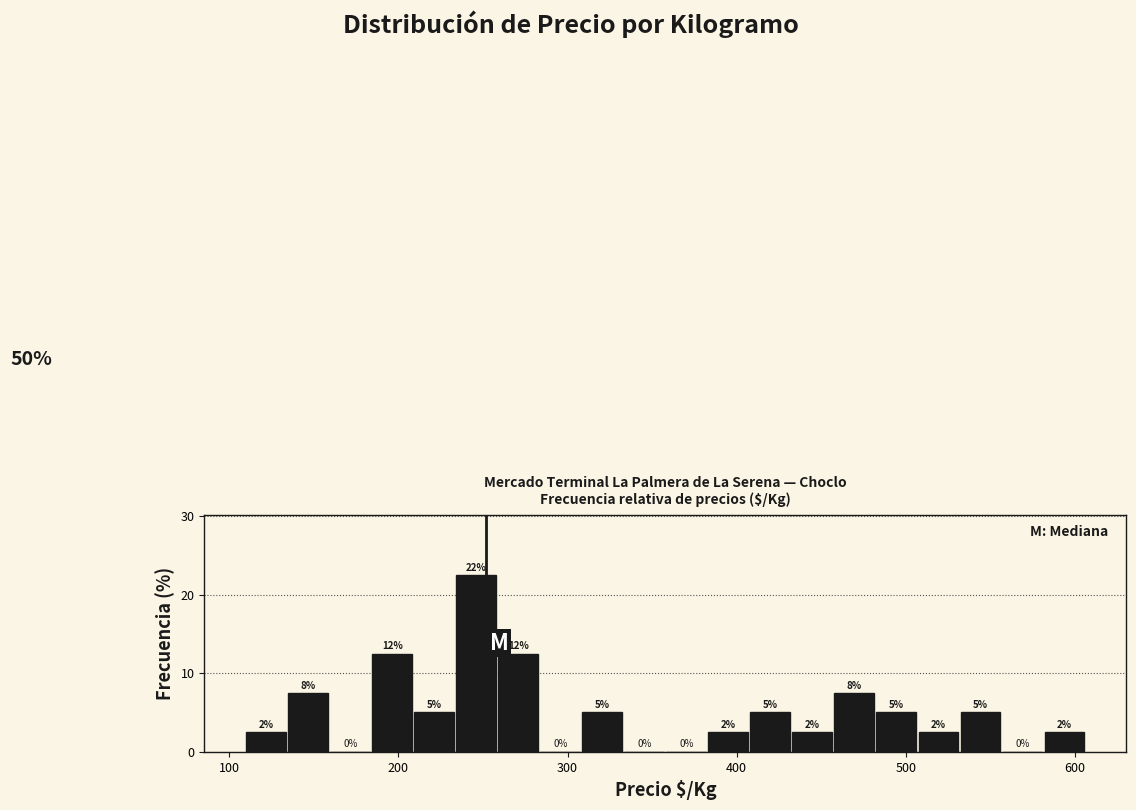

Around what value on the x-axis is the tallest bar? Give the approximate position of its centre, as read against the axis.

250